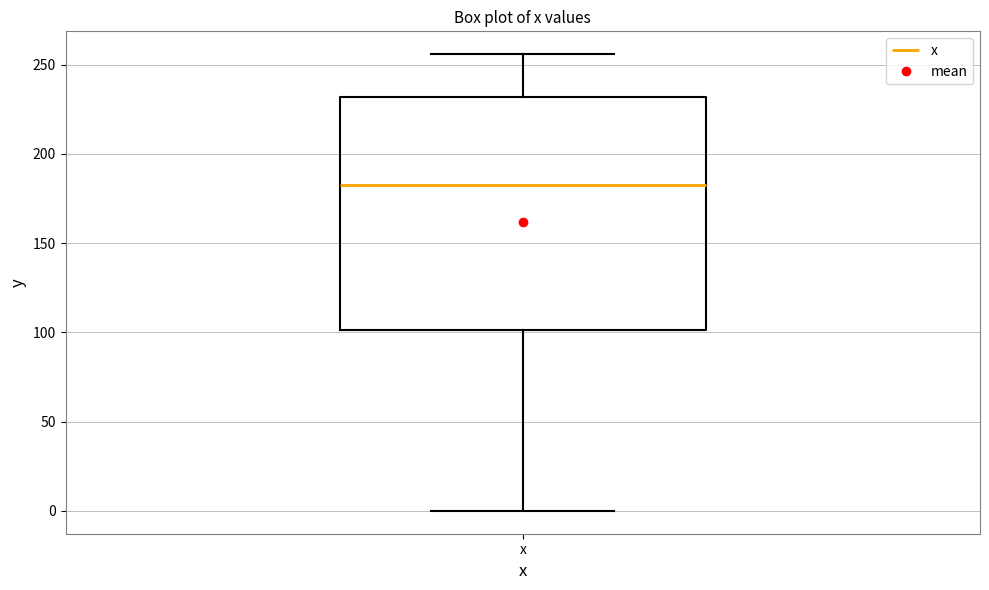

Transcribe this box plot: give where the median line is, the range the box spans, and where the two whiskers end, as read against the y-axis. The values are not printed on the chart, so give them approximately, as read against the axis.

median 185, box 100 to 230, whiskers 0 to 255